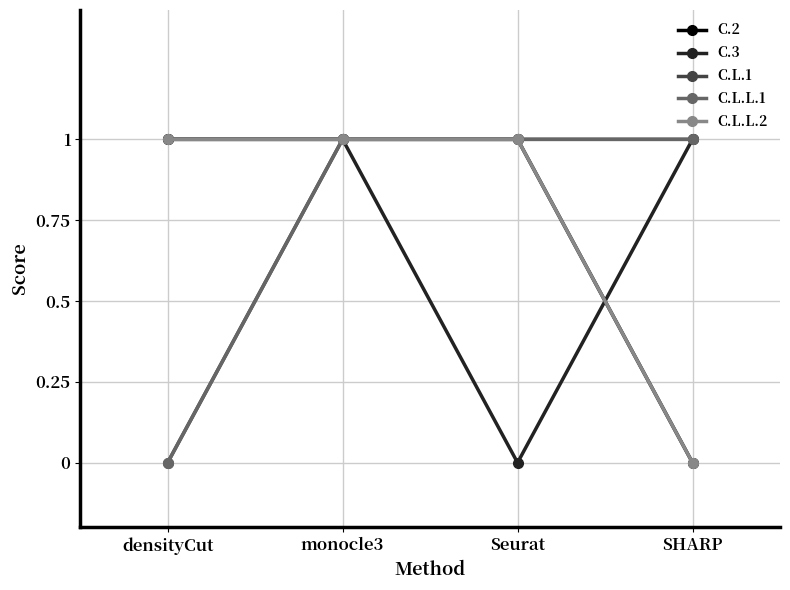

What is the label of the 1st point from the left?

densityCut